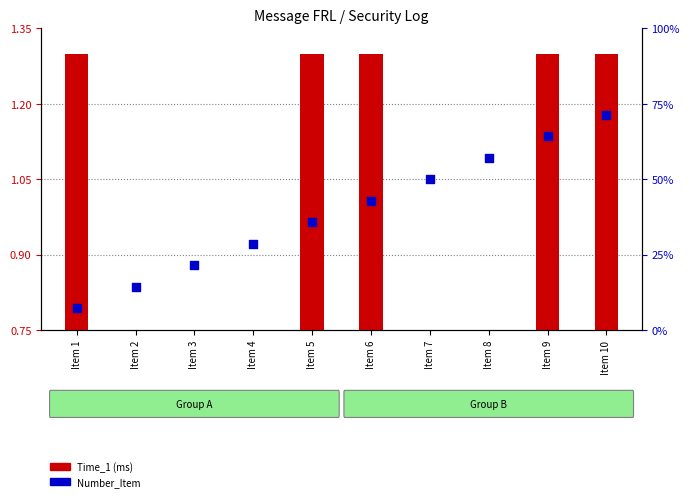

What is the total value across all series at Item 4?

4.8